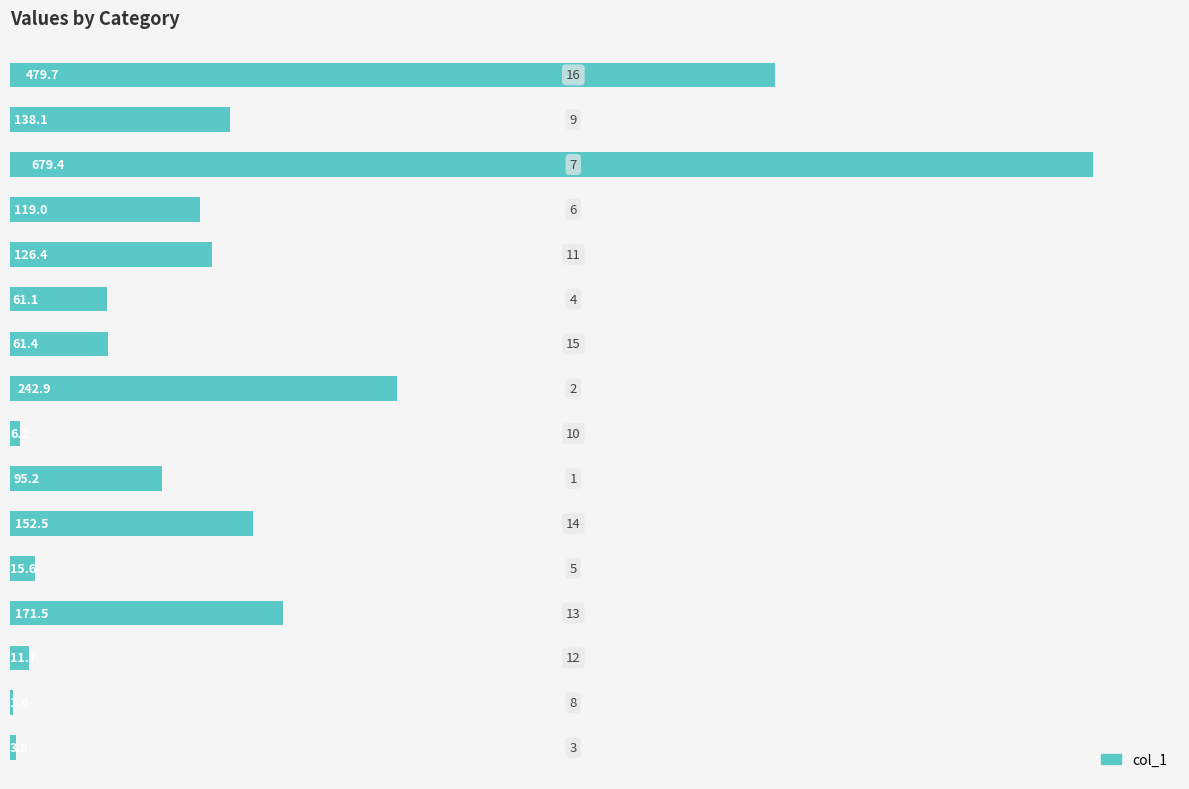

What is the greatest value displayed?

679.4